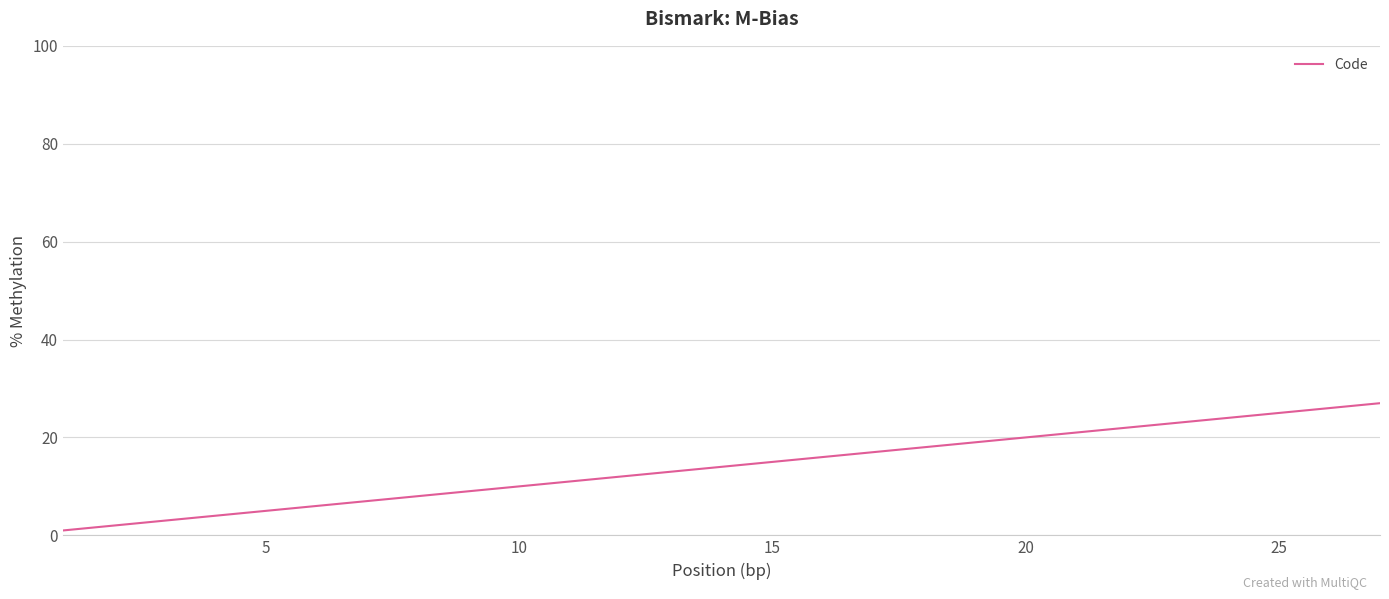

True or false: there are more than 2 points higher than both neighbors.

False